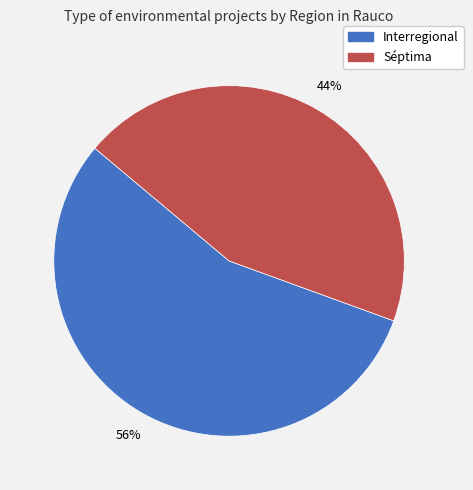

To the nearest percent, what is the average slice percentage?

50%